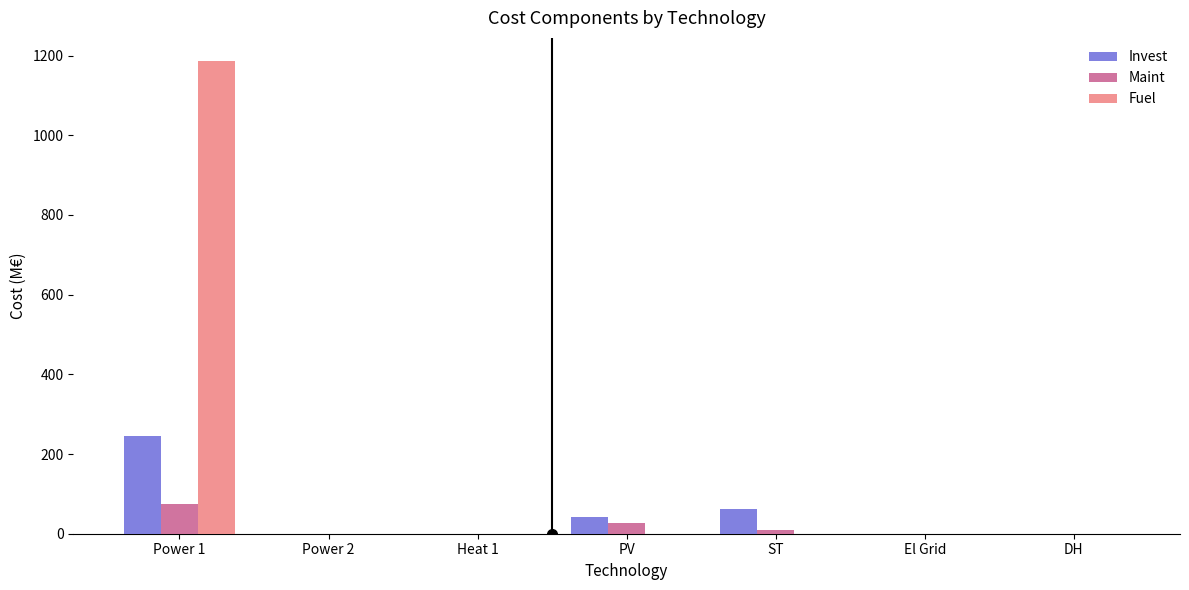

Is it true that Invest equals 63.0 at ST?

True